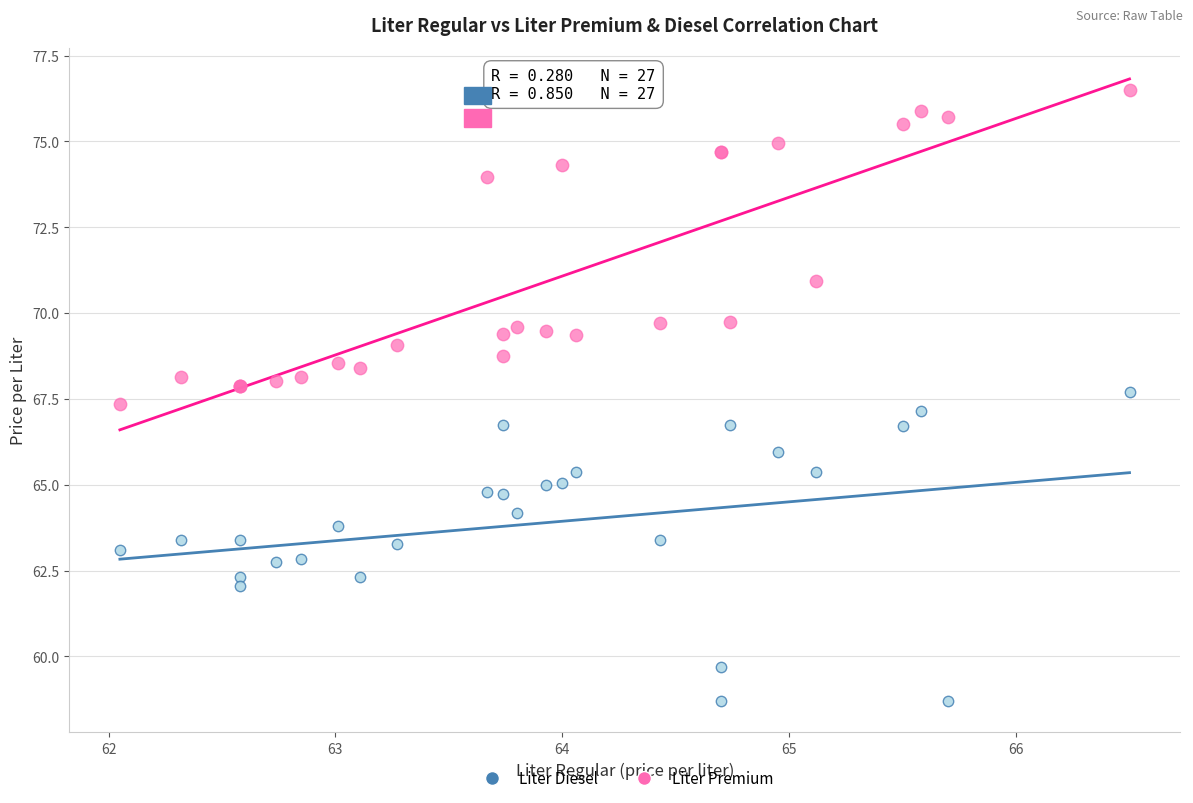

Which series reaches the maximum Y coordinate?

Liter Premium